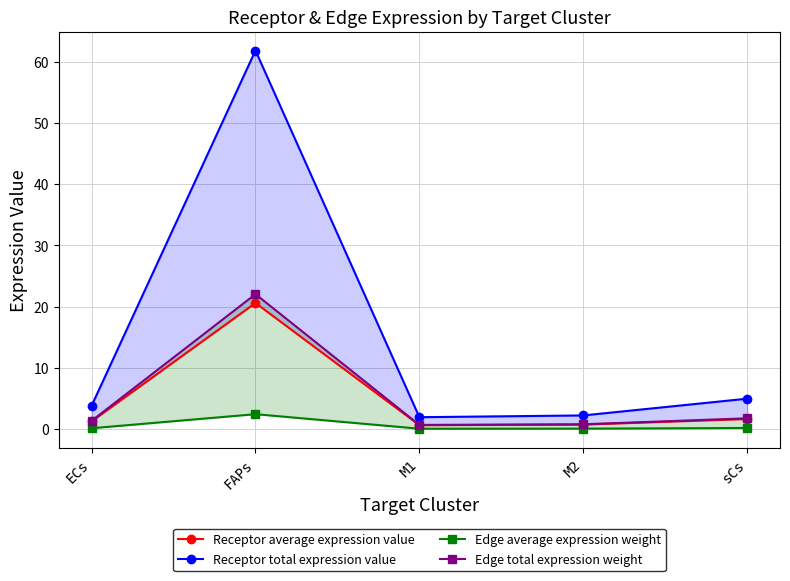

Rank the series at M1 from highest to lowest value.

Receptor total expression value, Edge total expression weight, Receptor average expression value, Edge average expression weight